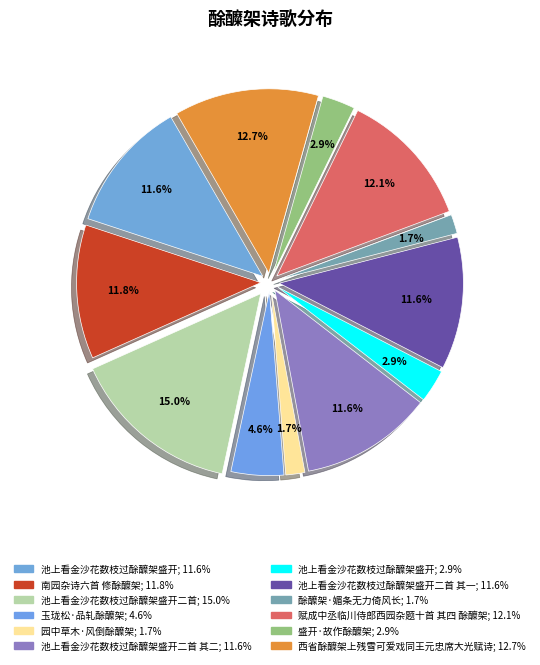

Rank the categories by value from lowest to highest.

园中草木·风倒酴醾架, 酴醾架·媚条无力倚风长, 池上看金沙花数枝过酴醾架盛开, 盛开·故作酴醾架, 玉珑松·品轧酴醾架, 池上看金沙花数枝过酴醾架盛开, 池上看金沙花数枝过酴醾架盛开二首 其二, 池上看金沙花数枝过酴醾架盛开二首 其一, 南园杂诗六首 修酴醾架, 赋成中丞临川侍郎西园杂题十首 其四 酴醾架, 西省酴醾架上残雪可爱戏同王元忠席大光赋诗, 池上看金沙花数枝过酴醾架盛开二首